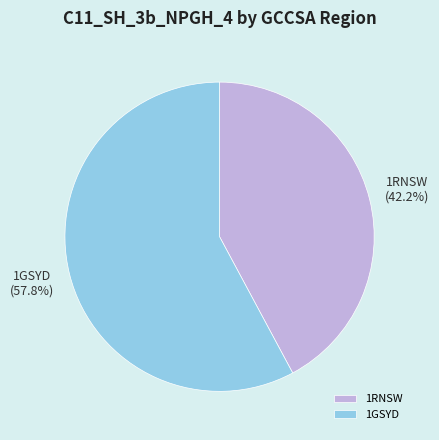

Do 1RNSW and 1GSYD together represent more than half of the pie?

Yes